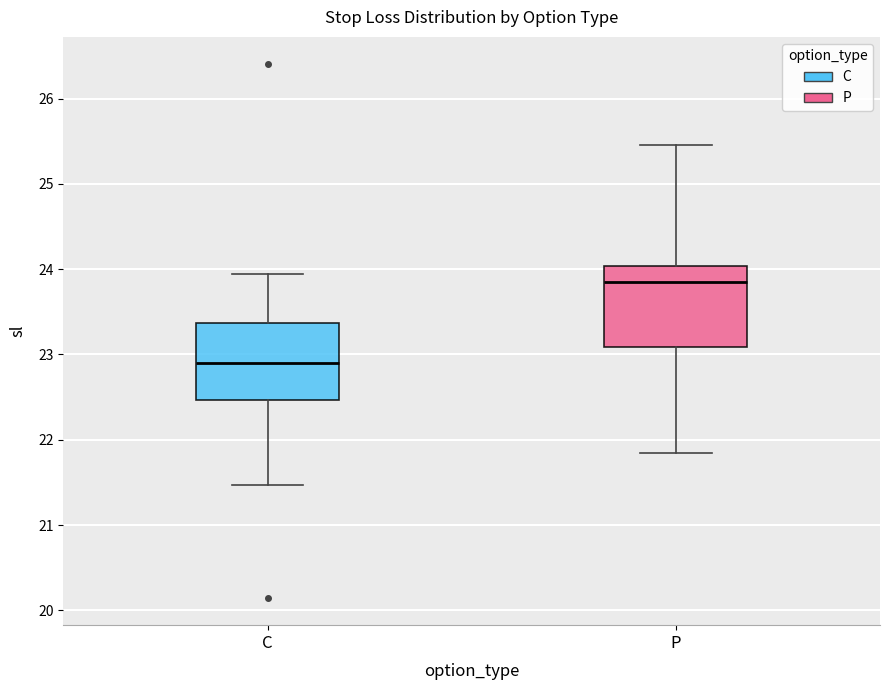

Which box has the lowest median line?

C